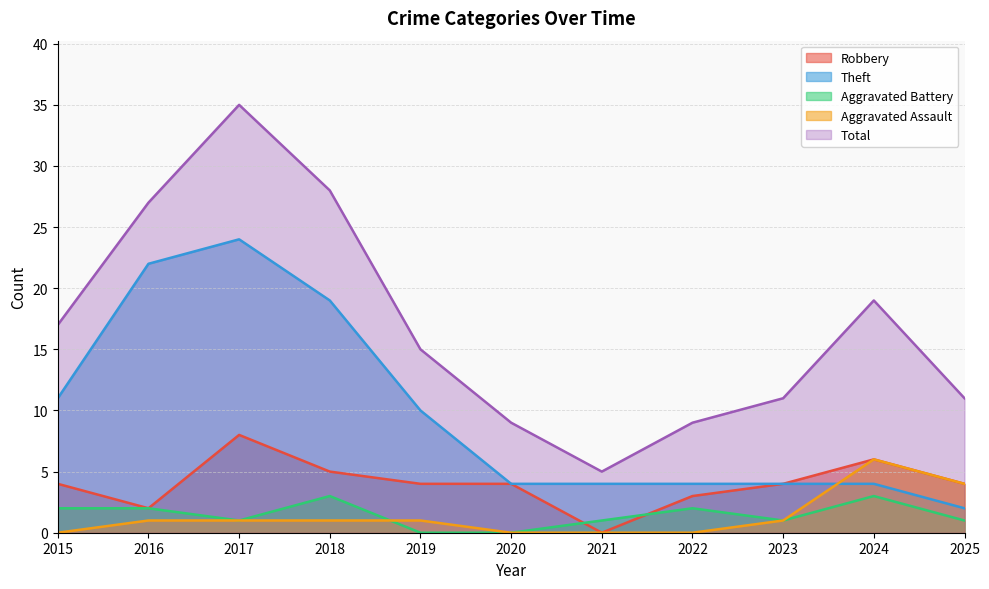

How many data points in Theft are above 4?

5